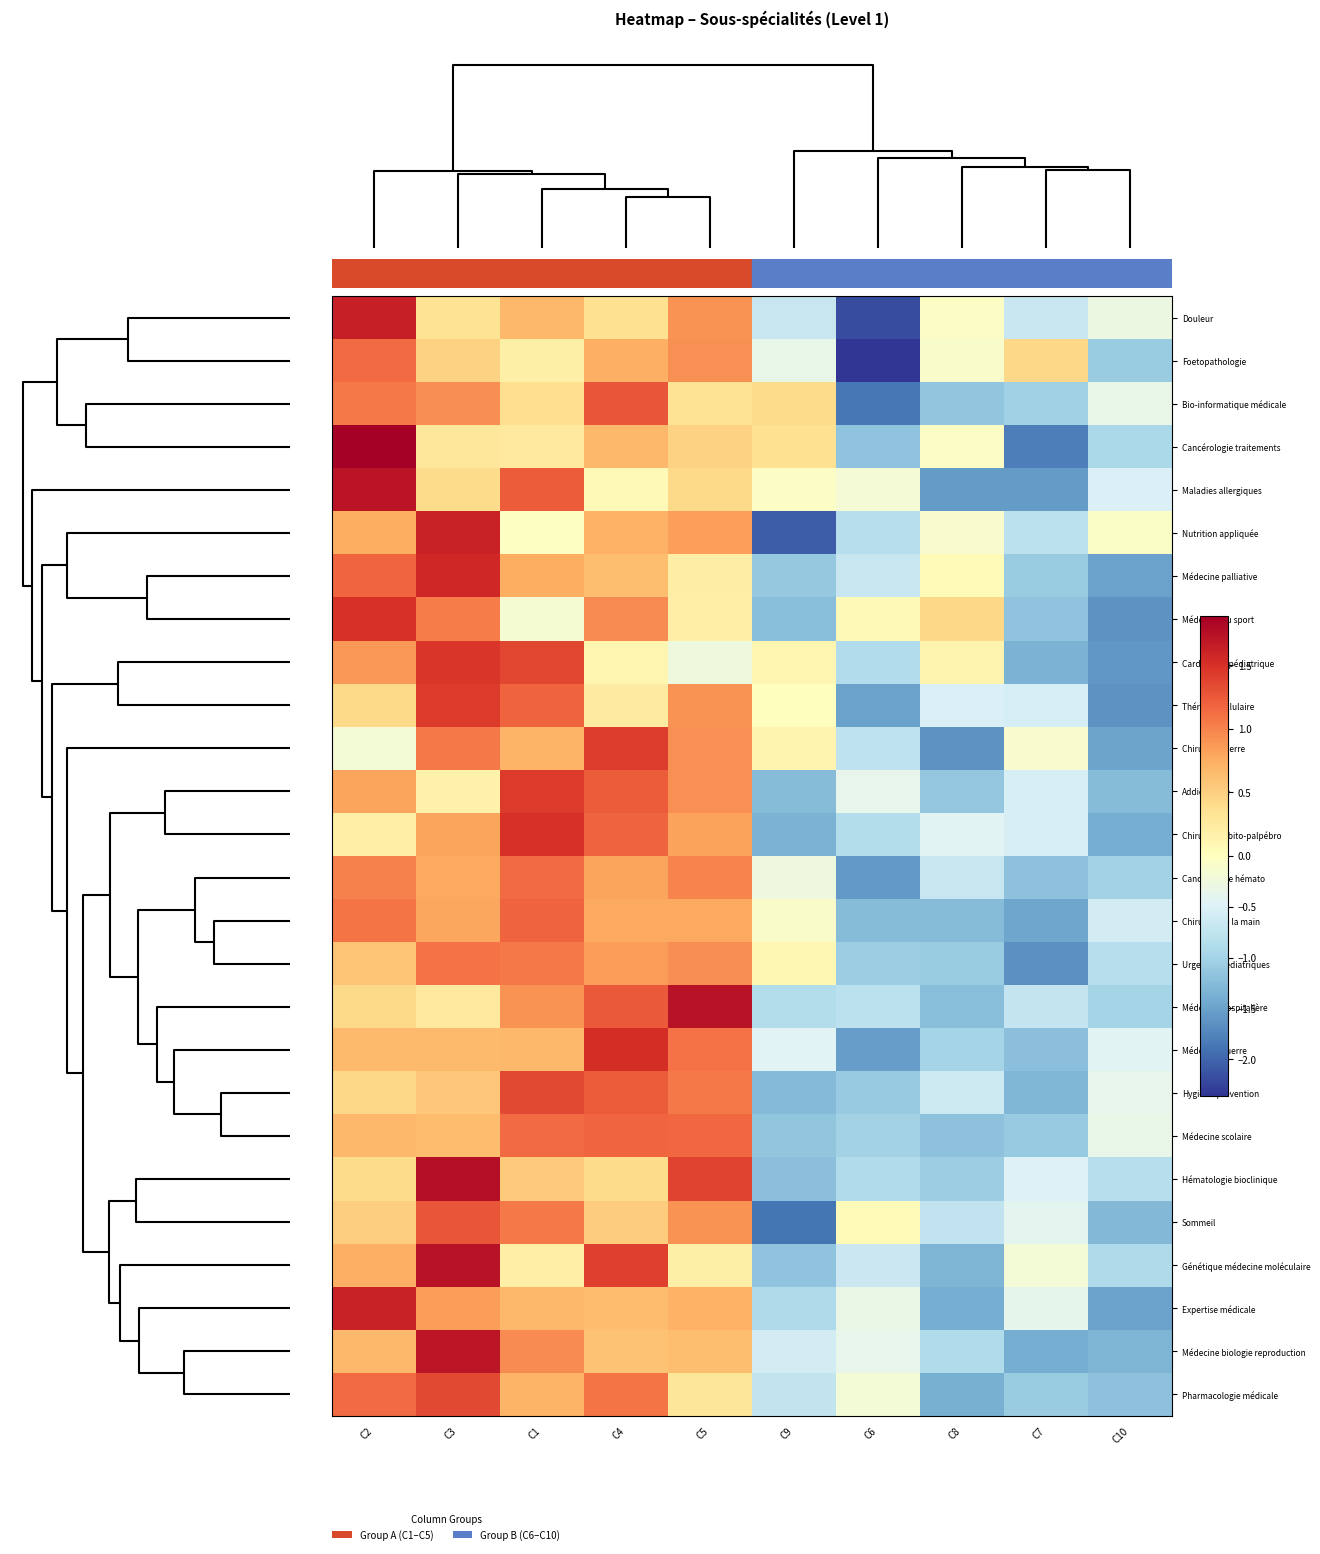

Reading left to right, extract all data points from this chart.

Douleur: C2=1.6	C3=0.3	C1=0.7	C4=0.4	C5=0.9	C9=-0.7	C6=-2.2	C8=-0.0	C7=-0.7	C10=-0.3
Foetopathologie: C2=1.1	C3=0.5	C1=0.2	C4=0.7	C5=0.9	C9=-0.4	C6=-2.4	C8=-0.1	C7=0.4	C10=-1.1
Bio-informatique médicale: C2=1.0	C3=0.9	C1=0.4	C4=1.3	C5=0.3	C9=0.4	C6=-1.9	C8=-1.2	C7=-1.0	C10=-0.3
Cancérologie traitements: C2=1.9	C3=0.3	C1=0.3	C4=0.7	C5=0.5	C9=0.4	C6=-1.2	C8=-0.1	C7=-1.8	C10=-0.9
Maladies allergiques: C2=1.7	C3=0.4	C1=1.2	C4=0.1	C5=0.4	C9=-0.1	C6=-0.2	C8=-1.6	C7=-1.6	C10=-0.5
Nutrition appliquée: C2=0.7	C3=1.6	C1=-0.0	C4=0.7	C5=0.8	C9=-2.1	C6=-0.8	C8=-0.1	C7=-0.8	C10=-0.1
Médecine palliative: C2=1.2	C3=1.6	C1=0.7	C4=0.6	C5=0.2	C9=-1.1	C6=-0.7	C8=0.1	C7=-1.1	C10=-1.5
Médecine du sport: C2=1.5	C3=1.0	C1=-0.2	C4=0.9	C5=0.2	C9=-1.2	C6=0.1	C8=0.4	C7=-1.2	C10=-1.6
Cardiologie pédiatrique: C2=0.9	C3=1.5	C1=1.4	C4=0.1	C5=-0.2	C9=0.1	C6=-0.9	C8=0.1	C7=-1.3	C10=-1.6
Thérapie cellulaire: C2=0.4	C3=1.4	C1=1.2	C4=0.2	C5=0.9	C9=0.0	C6=-1.5	C8=-0.5	C7=-0.6	C10=-1.6
Chirurgie guerre: C2=-0.2	C3=1.0	C1=0.7	C4=1.4	C5=0.9	C9=0.1	C6=-0.8	C8=-1.6	C7=-0.1	C10=-1.5
Addictologie: C2=0.8	C3=0.2	C1=1.4	C4=1.2	C5=0.9	C9=-1.3	C6=-0.4	C8=-1.1	C7=-0.6	C10=-1.3
Chirurgie orbito-palpébro: C2=0.2	C3=0.8	C1=1.5	C4=1.2	C5=0.8	C9=-1.3	C6=-0.9	C8=-0.4	C7=-0.5	C10=-1.4
Cancérologie hémato: C2=1.0	C3=0.8	C1=1.1	C4=0.8	C5=1.0	C9=-0.3	C6=-1.6	C8=-0.7	C7=-1.2	C10=-1.0
Chirurgie de la main: C2=1.1	C3=0.8	C1=1.2	C4=0.8	C5=0.8	C9=-0.1	C6=-1.3	C8=-1.2	C7=-1.5	C10=-0.6
Urgences pédiatriques: C2=0.6	C3=1.1	C1=1.1	C4=0.8	C5=0.9	C9=0.1	C6=-1.1	C8=-1.1	C7=-1.6	C10=-0.8
Médecine hospitalière: C2=0.4	C3=0.3	C1=0.9	C4=1.3	C5=1.7	C9=-0.9	C6=-0.8	C8=-1.2	C7=-0.7	C10=-1.0
Médecine guerre: C2=0.7	C3=0.7	C1=0.7	C4=1.5	C5=1.1	C9=-0.4	C6=-1.5	C8=-1.0	C7=-1.2	C10=-0.4
Hygiène-prévention: C2=0.4	C3=0.6	C1=1.3	C4=1.2	C5=1.1	C9=-1.3	C6=-1.1	C8=-0.6	C7=-1.3	C10=-0.4
Médecine scolaire: C2=0.7	C3=0.6	C1=1.2	C4=1.2	C5=1.2	C9=-1.2	C6=-1.0	C8=-1.2	C7=-1.1	C10=-0.3
Hématologie bioclinique: C2=0.4	C3=1.8	C1=0.5	C4=0.4	C5=1.4	C9=-1.2	C6=-0.9	C8=-1.1	C7=-0.5	C10=-0.8
Sommeil: C2=0.5	C3=1.3	C1=1.0	C4=0.5	C5=0.9	C9=-1.9	C6=0.1	C8=-0.8	C7=-0.4	C10=-1.3
Génétique médecine moléculaire: C2=0.7	C3=1.7	C1=0.2	C4=1.4	C5=0.2	C9=-1.2	C6=-0.7	C8=-1.3	C7=-0.2	C10=-0.9
Expertise médicale: C2=1.6	C3=0.8	C1=0.7	C4=0.6	C5=0.7	C9=-0.9	C6=-0.3	C8=-1.4	C7=-0.4	C10=-1.5
Médecine biologie reproduction: C2=0.7	C3=1.7	C1=1.0	C4=0.6	C5=0.6	C9=-0.6	C6=-0.4	C8=-0.9	C7=-1.4	C10=-1.3
Pharmacologie médicale: C2=1.1	C3=1.4	C1=0.7	C4=1.1	C5=0.3	C9=-0.7	C6=-0.2	C8=-1.4	C7=-1.1	C10=-1.2